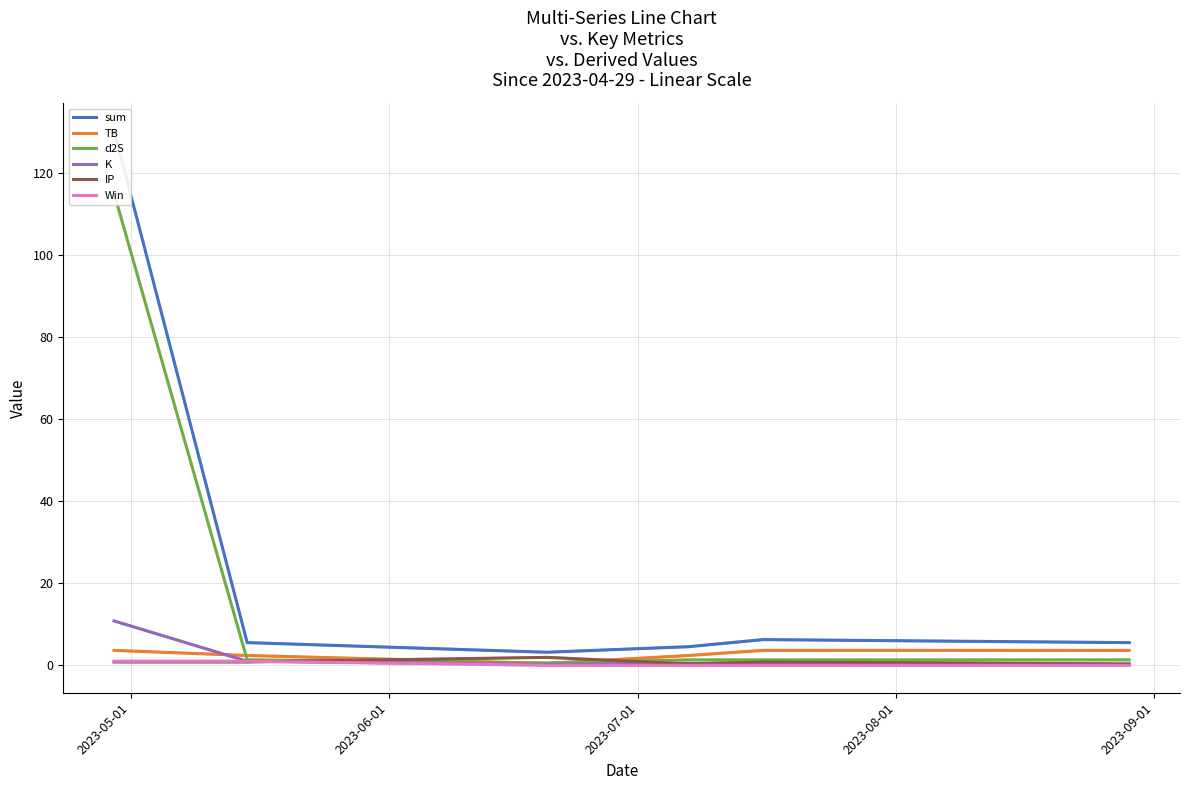

What is the value of the IP point at the 3rd from the left?

1.9